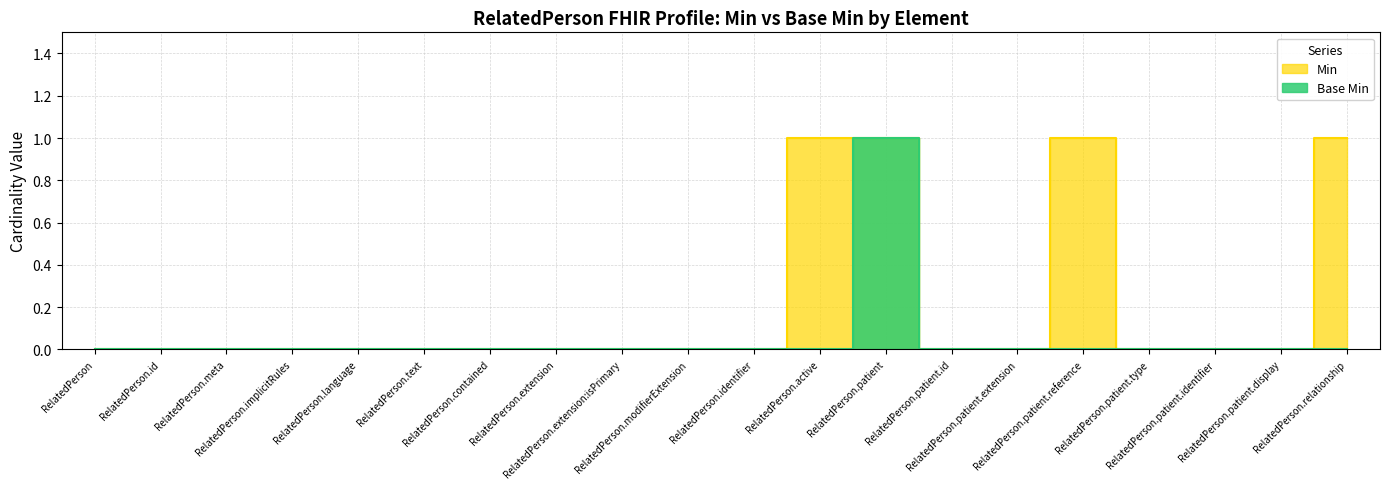

Reading left to right, extract all data points from this chart.

Min: 0	0	0	0	0	0	0	0	0	0	0	1	1	0	0	1	0	0	0	1
Base Min: 0	0	0	0	0	0	0	0	0	0	0	0	1	0	0	0	0	0	0	0